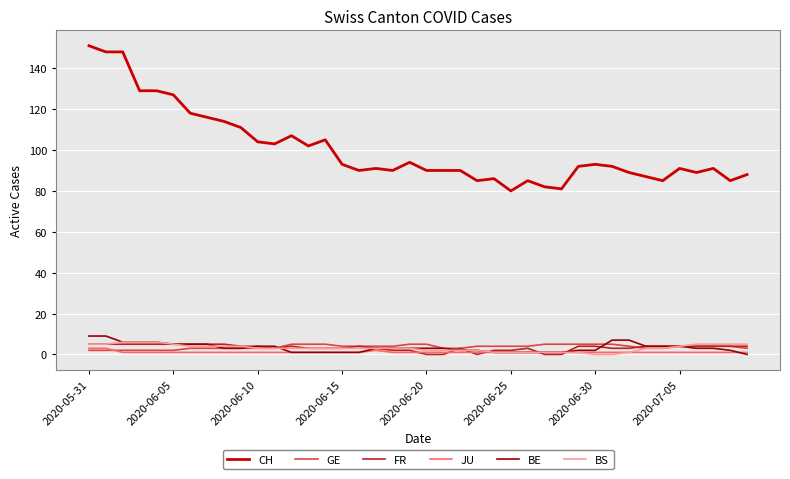

Which series has the largest total across all categories?

CH